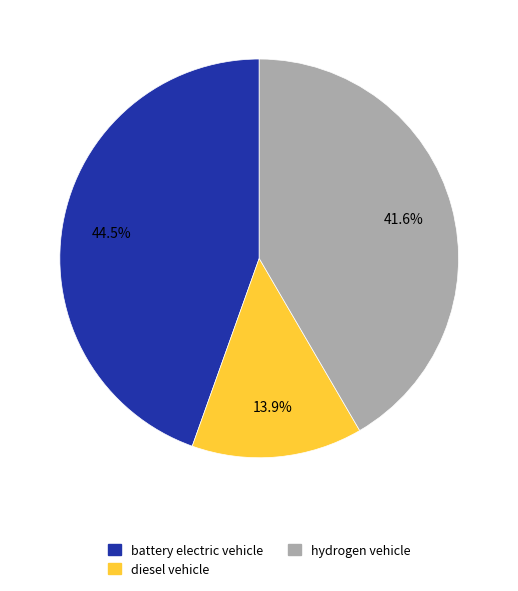

Is battery electric vehicle the majority of the pie?

No